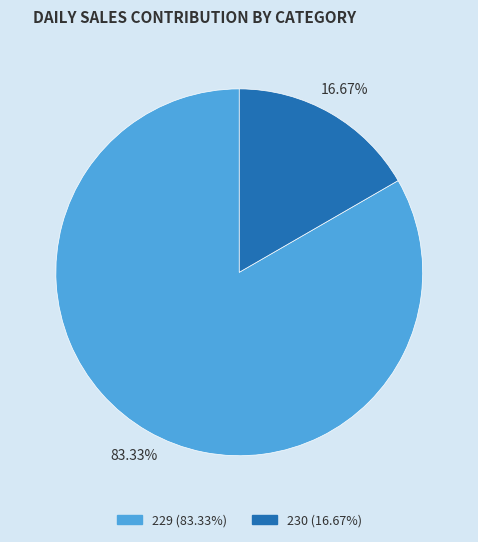

Is it true that 229 is 83% of the pie?

True